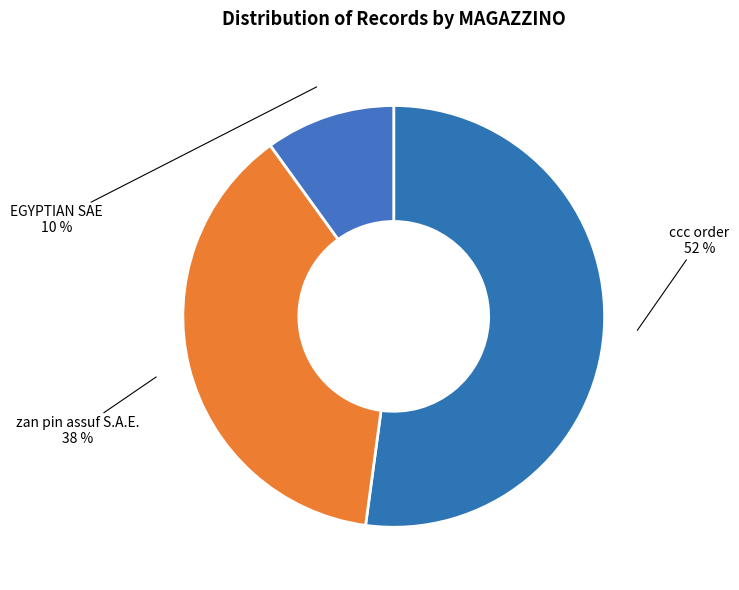

How many slices are in this pie chart?

3